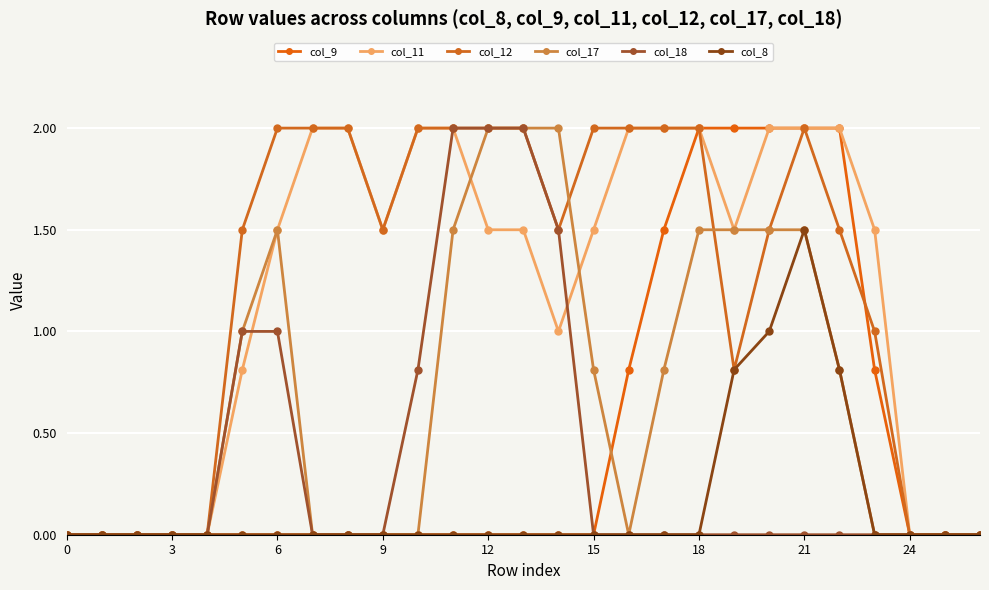

How many lines are shown in the chart?

6